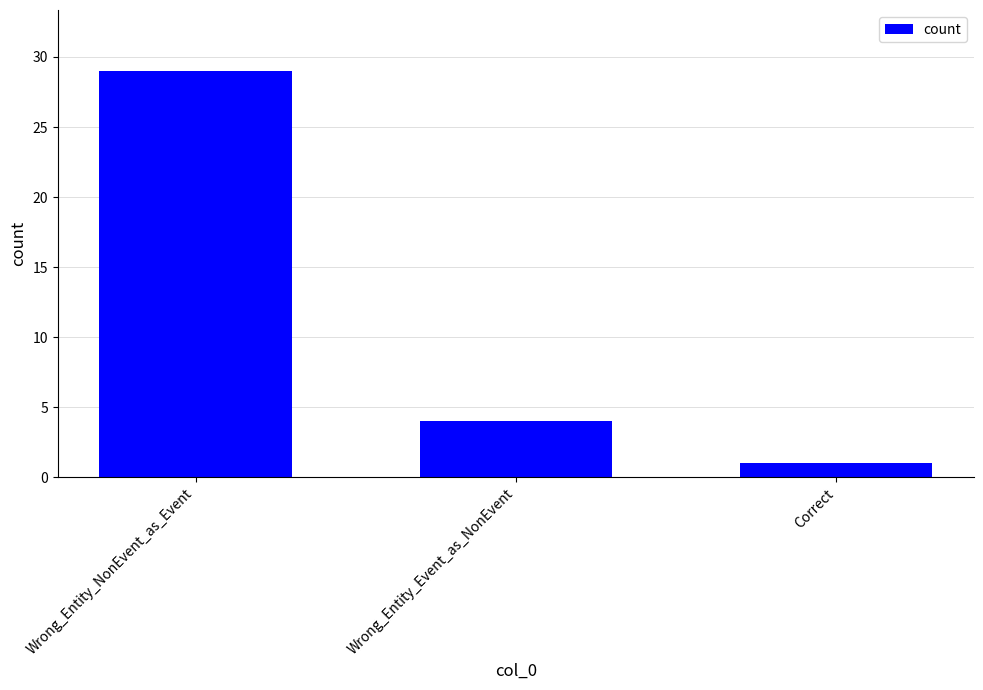

What is the difference between the maximum and minimum values?

28